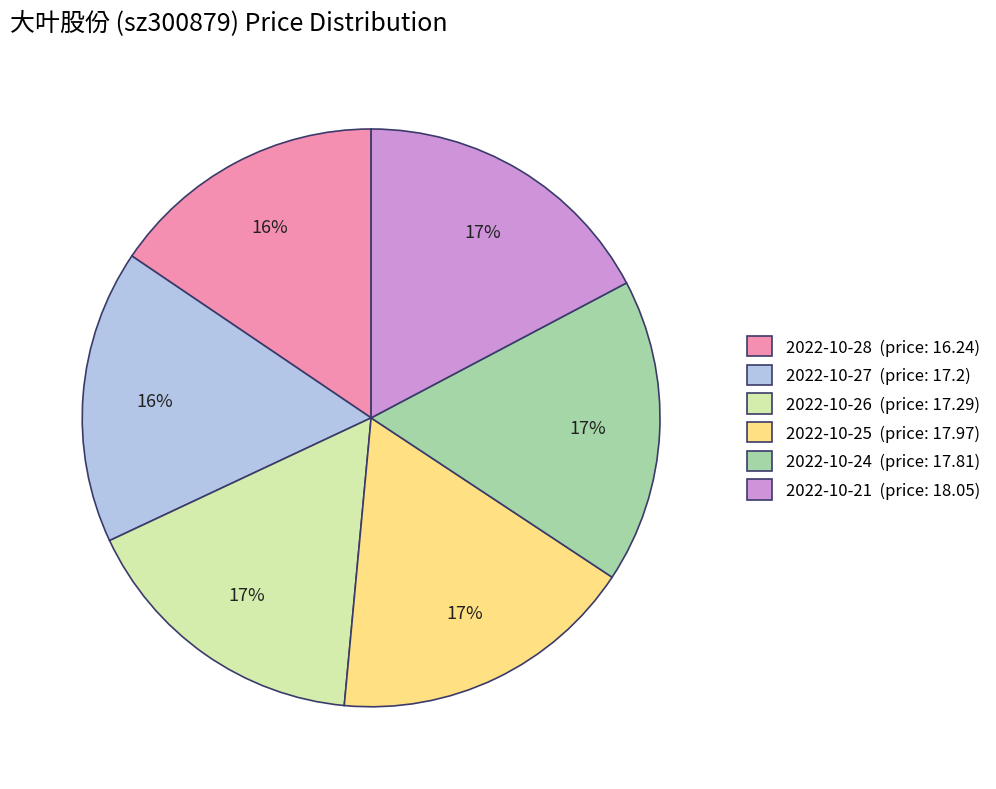

To the nearest percent, what is the average slice percentage?

17%